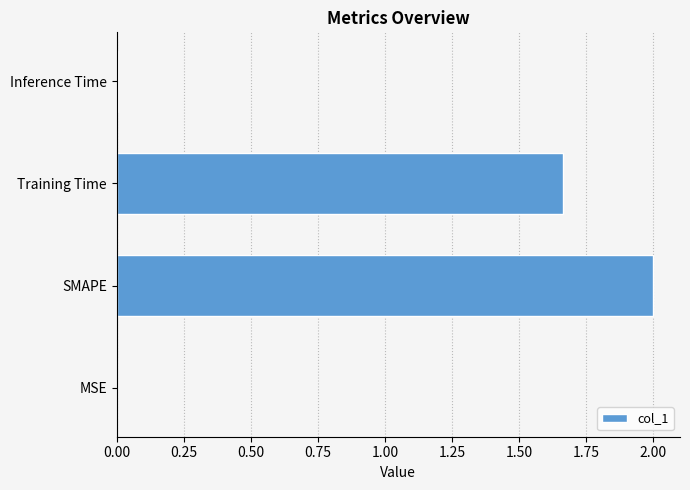

What is the sum of all values?

3.7